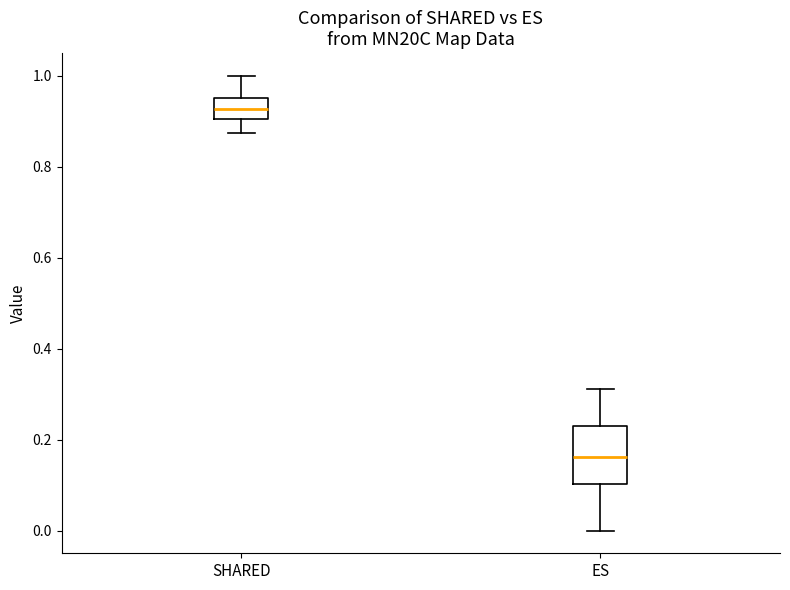

Where does the upper whisker of the box for ES end on the y-axis? The values are not printed on the chart, so give them approximately, as read against the axis.

0.32